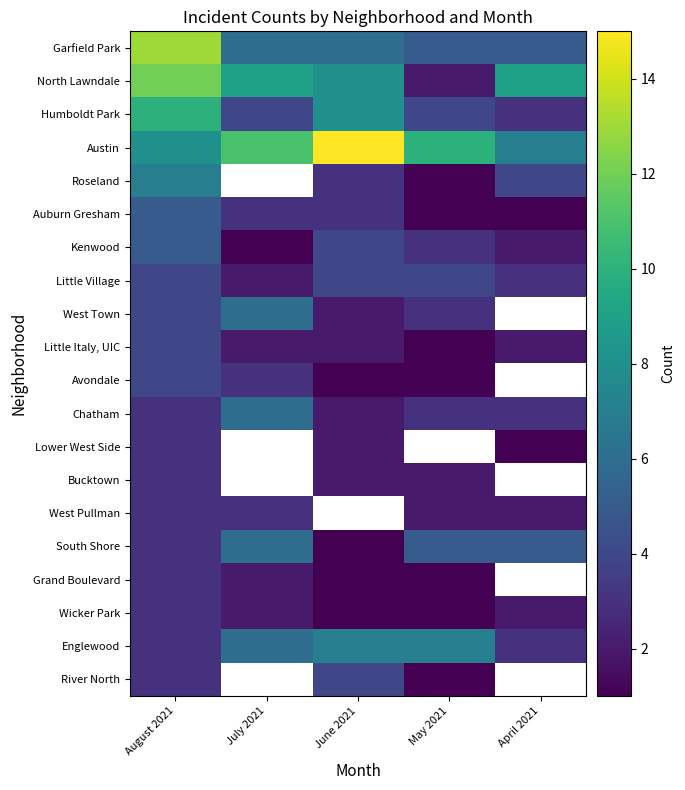

What is the difference between the maximum and minimum values in the Lower West Side series?

2.0